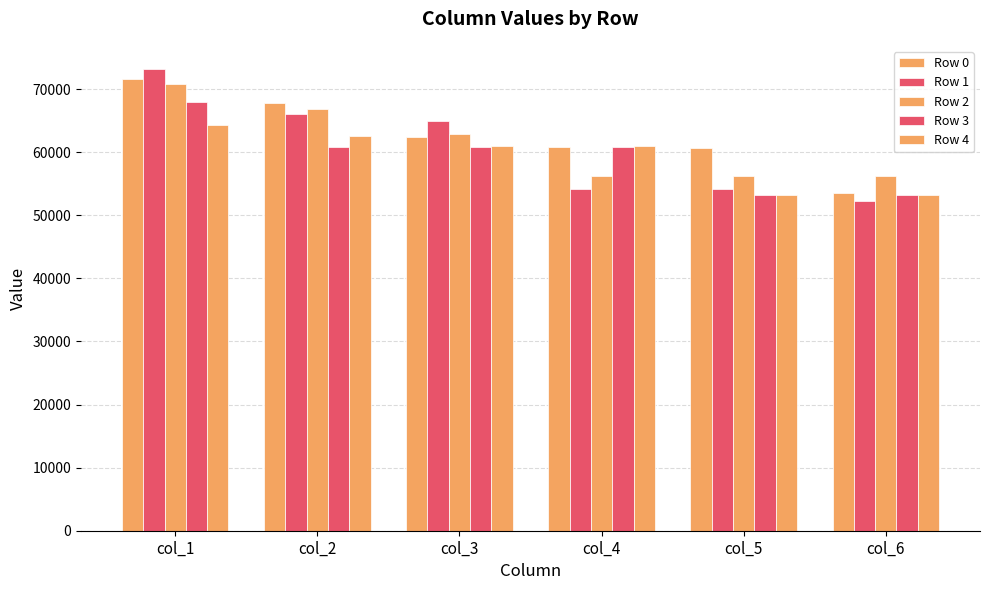

Between col_2 and col_5, which is larger?

col_2